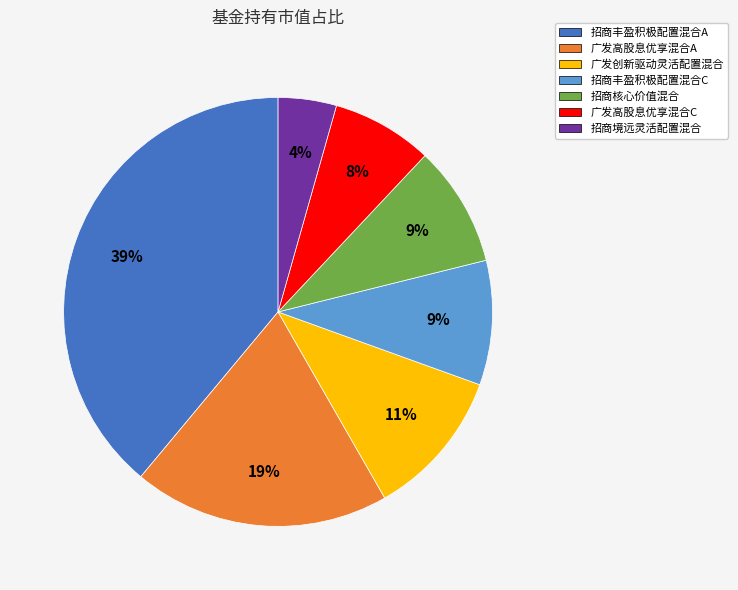

Which slice is the smallest?

招商境远灵活配置混合